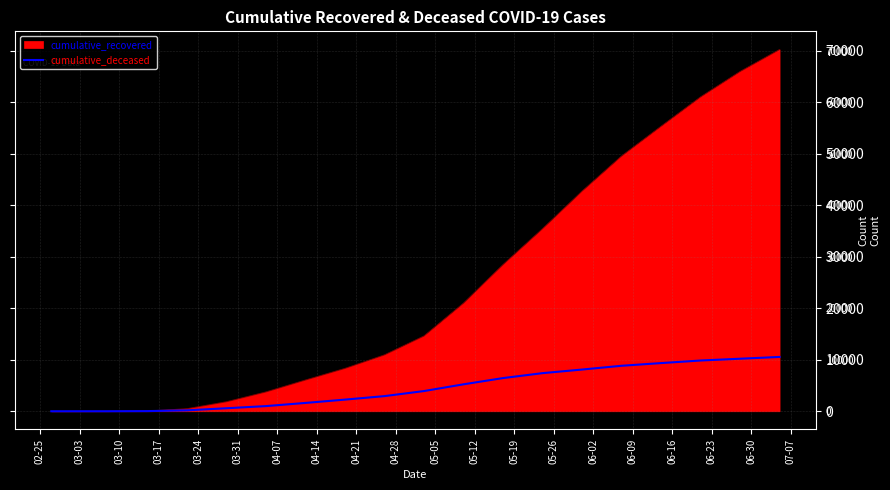

Which series has the largest total across all categories?

cumulative_recovered